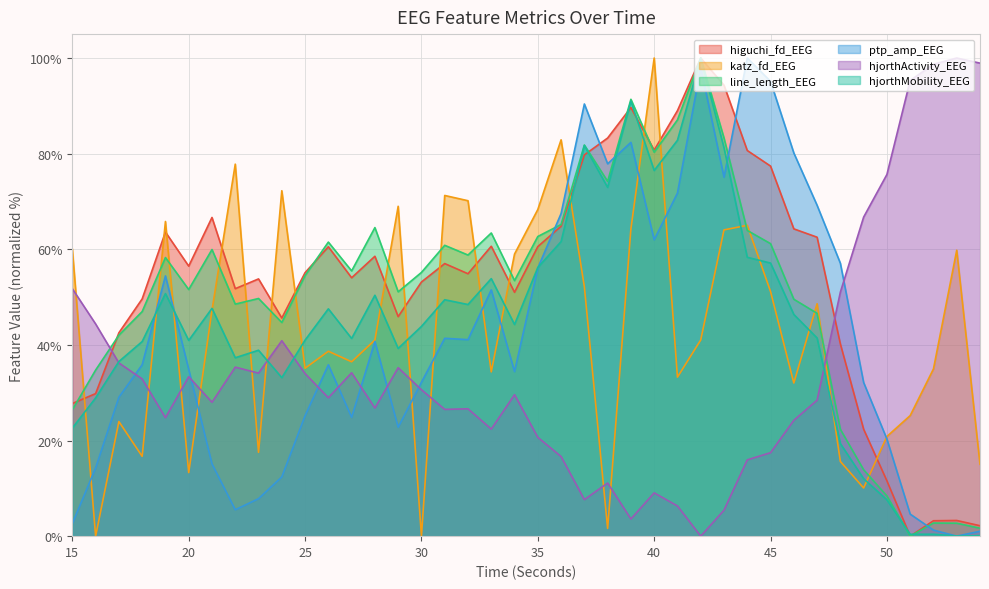

Which category has the highest value in the hjorthMobility_EEG series?

42